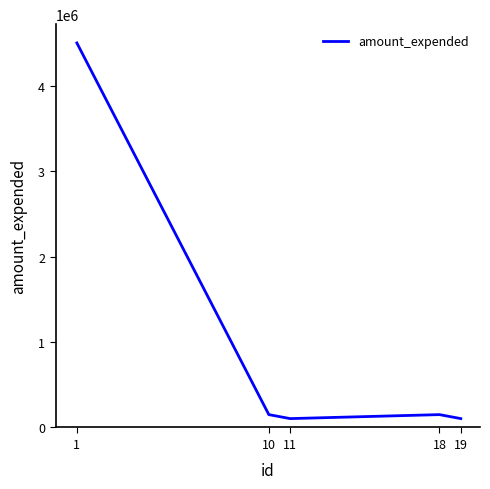

Where is the first local maximum?

18